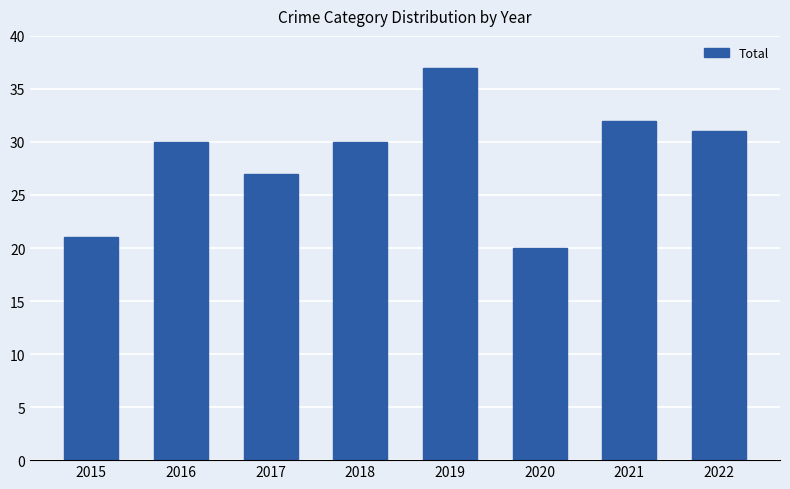

How many data points does each series have?

8